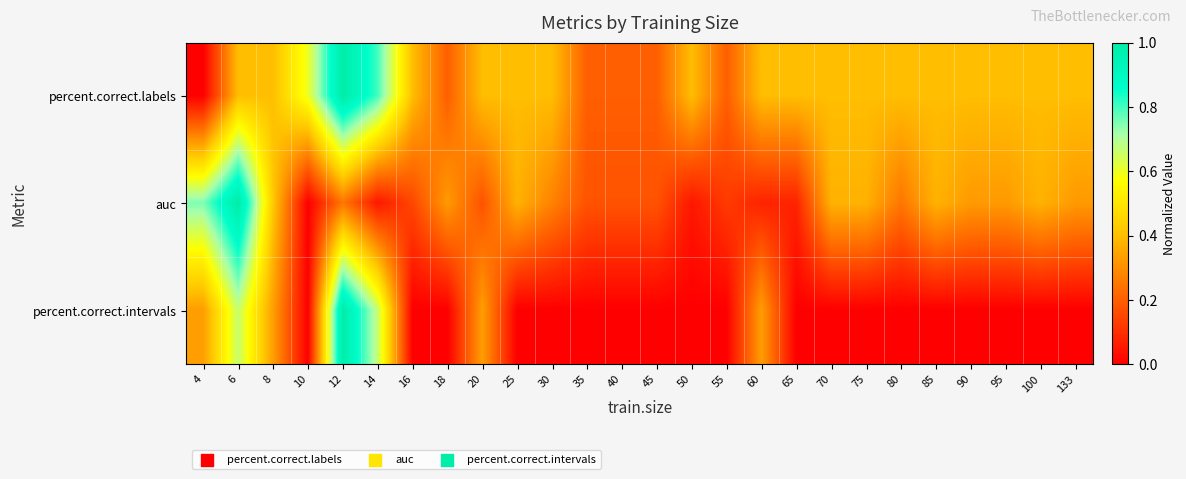

Which series has the largest total across all categories?

percent.correct.labels